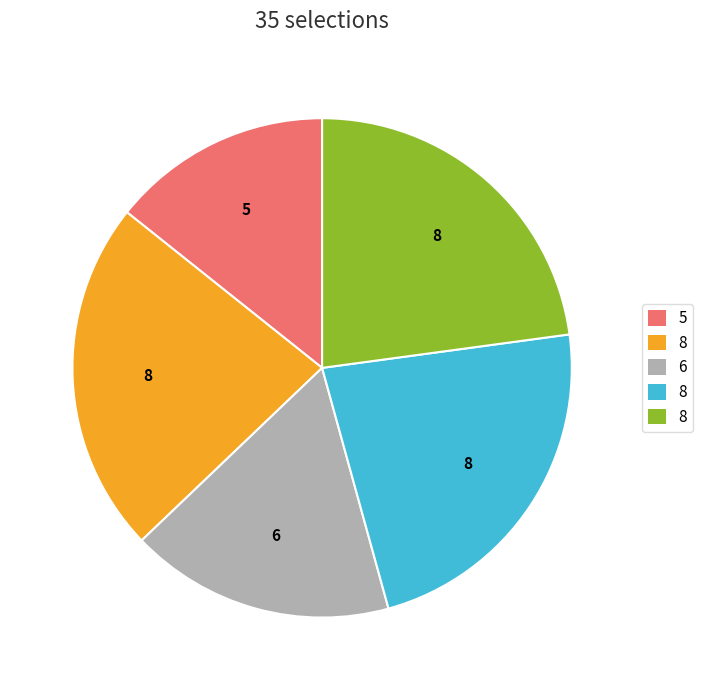

Is there a majority slice in this chart?

No